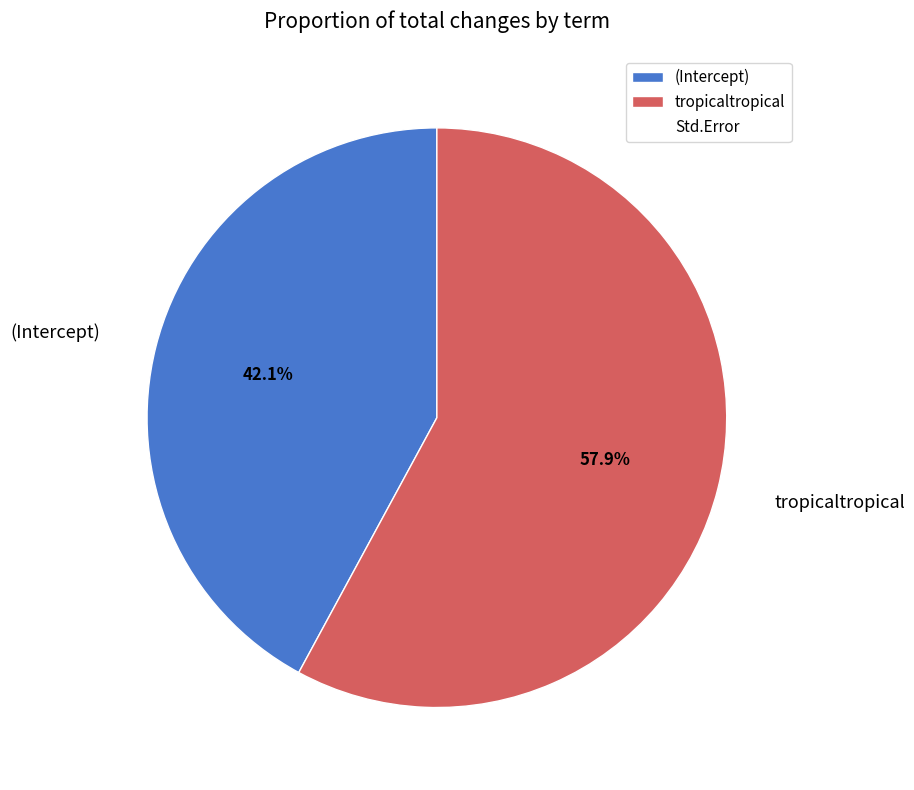

Rank the categories by value from lowest to highest.

(Intercept), tropicaltropical